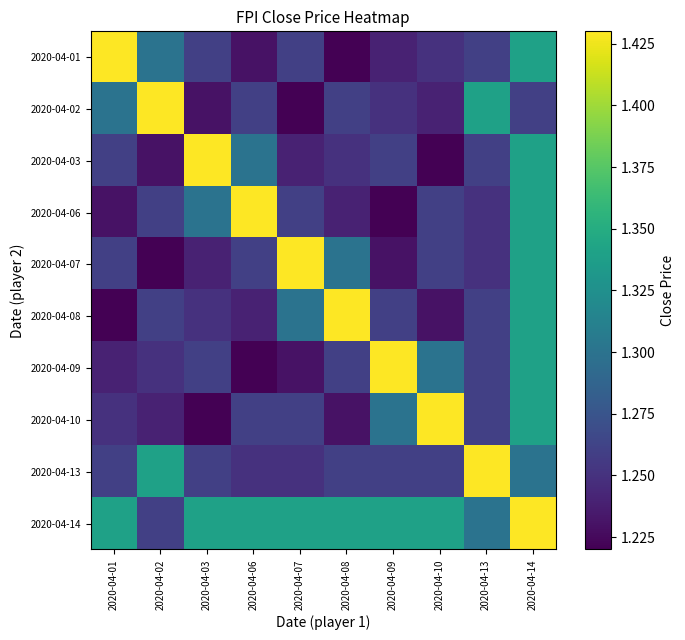

What is the smallest value displayed?

1.2